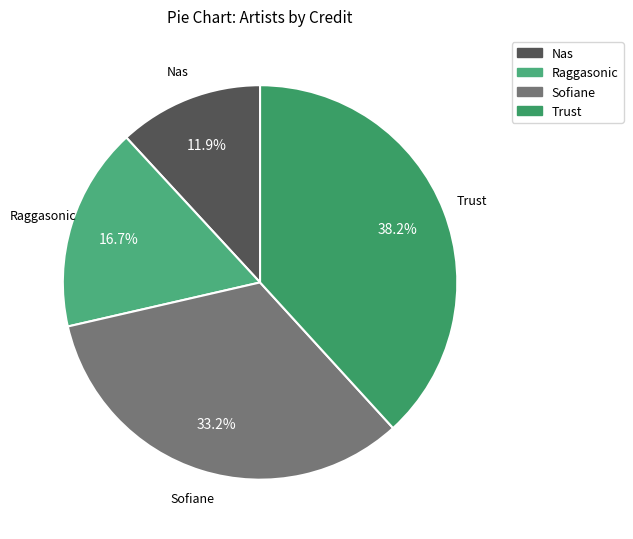

Does Nas account for over 50% of the chart?

No